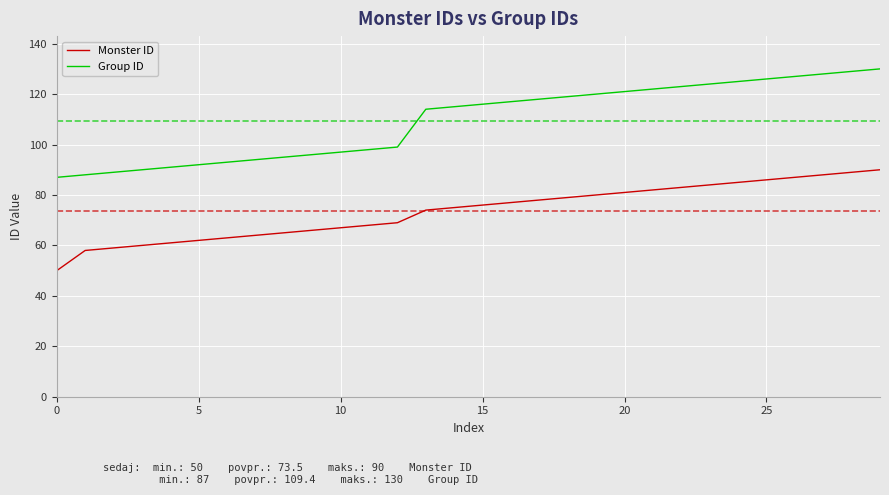

Rank the series by their maximum value, from lowest to highest.

Monster ID, Group ID